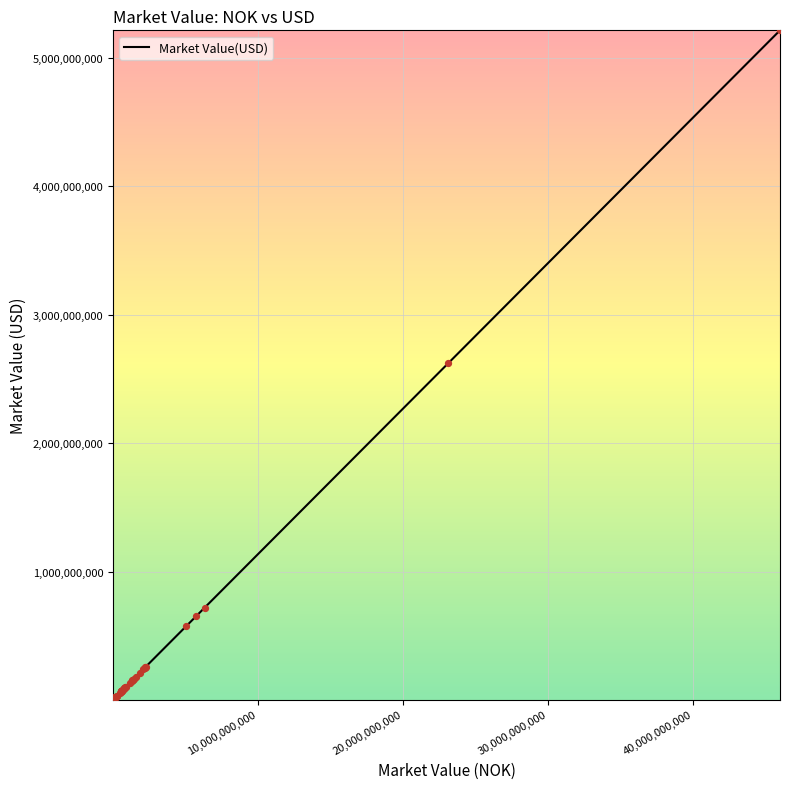

What is the difference between the maximum and minimum values?

5212624022